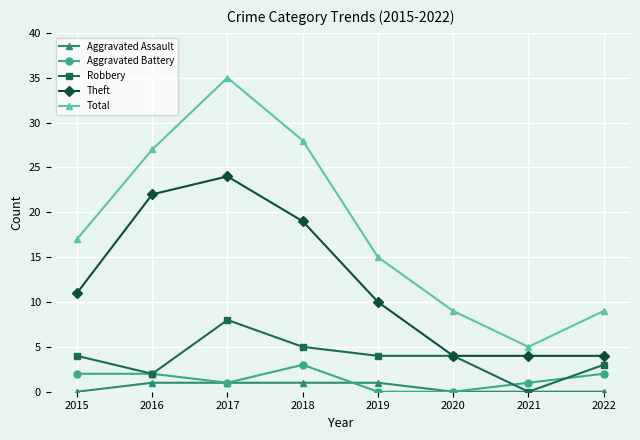

Between 2016 and 2017, which series saw the biggest shift?

Total